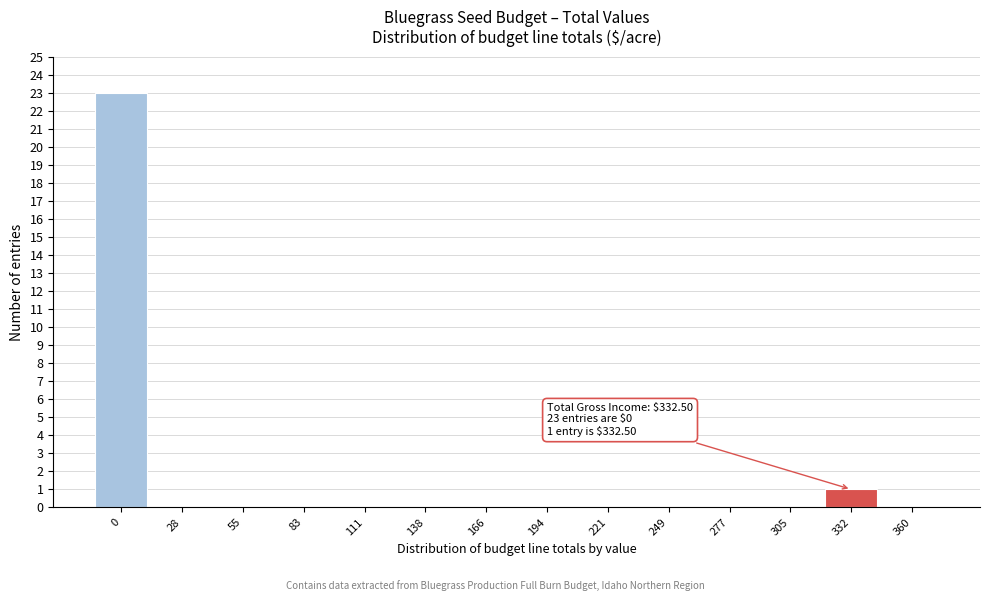

Reading left to right, extract all data points from this chart.

0=23	28=0	55=0	83=0	111=0	138=0	166=0	194=0	221=0	249=0	277=0	305=0	332=1	360=0